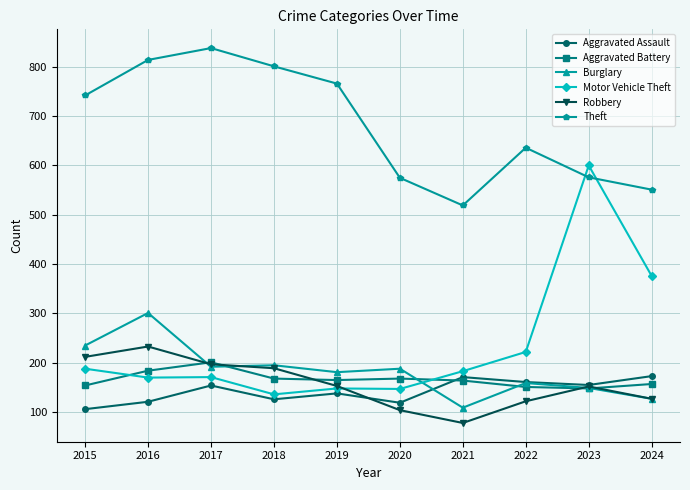

What is the sum of the Aggravated Assault values at 2016 and 2022?

282